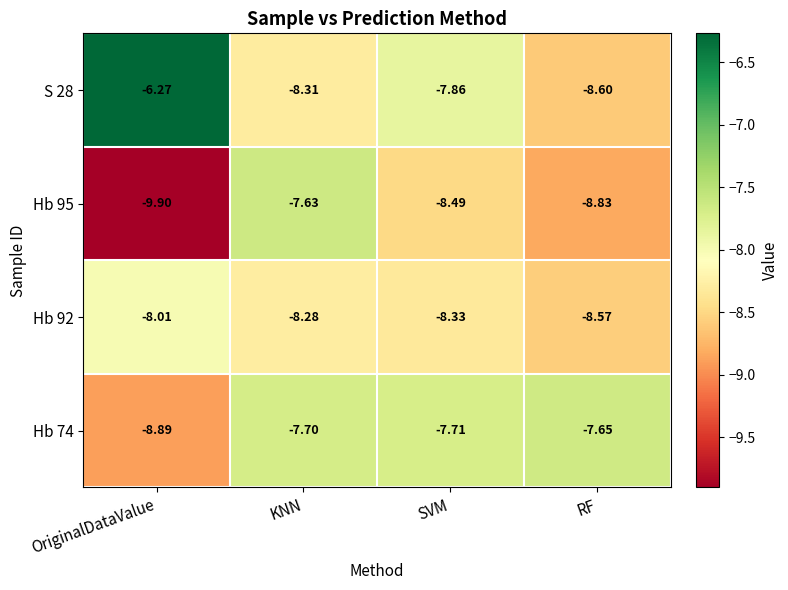

What is the greatest value displayed?

-6.3